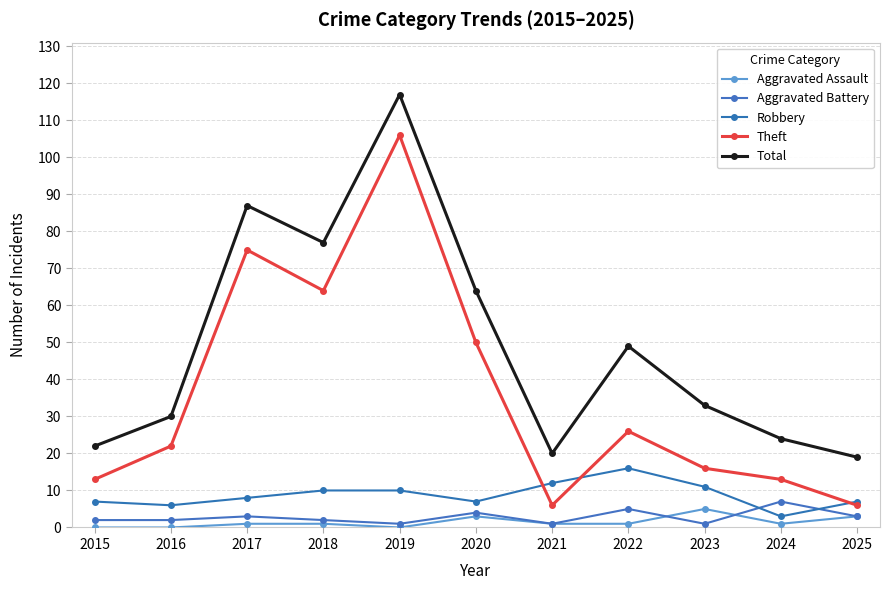

How many categories are shown in the chart?

11